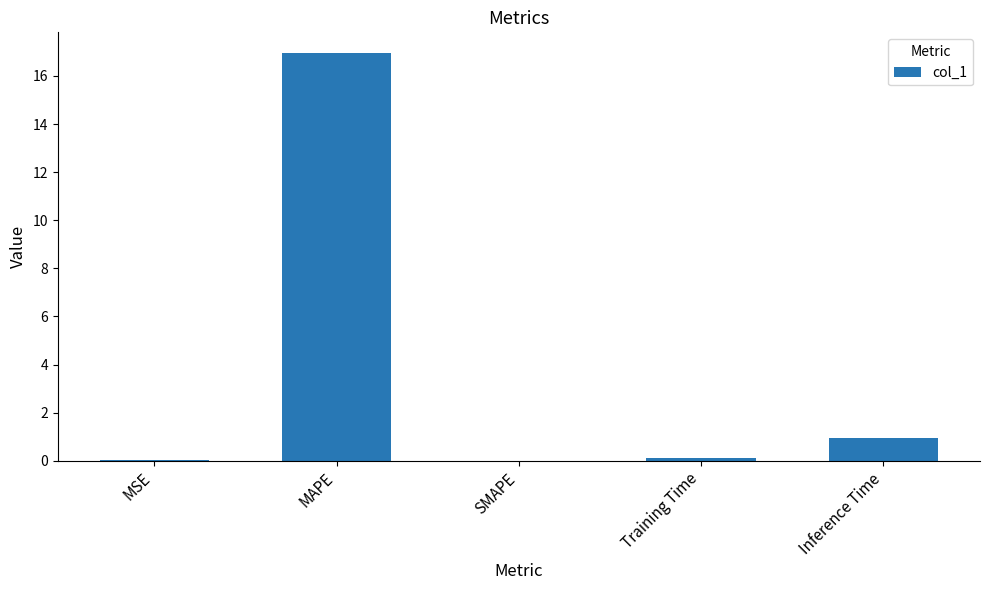

The chart shows a value of 10.8 at SMAPE. True or false?

False